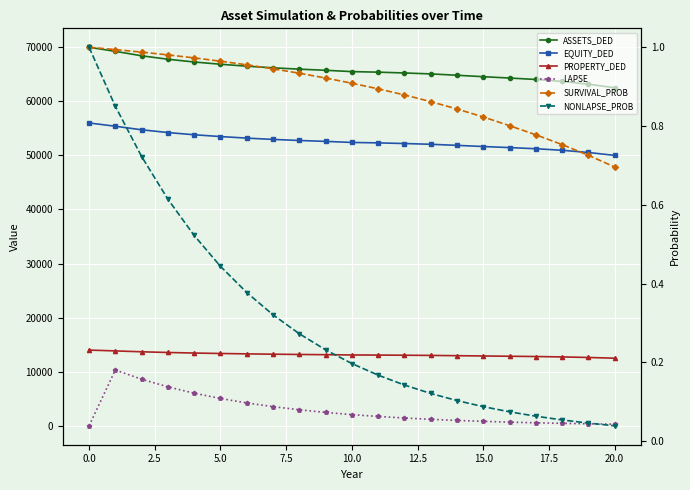

What is the difference between the highest and lowest values at 2.5?

68422.1